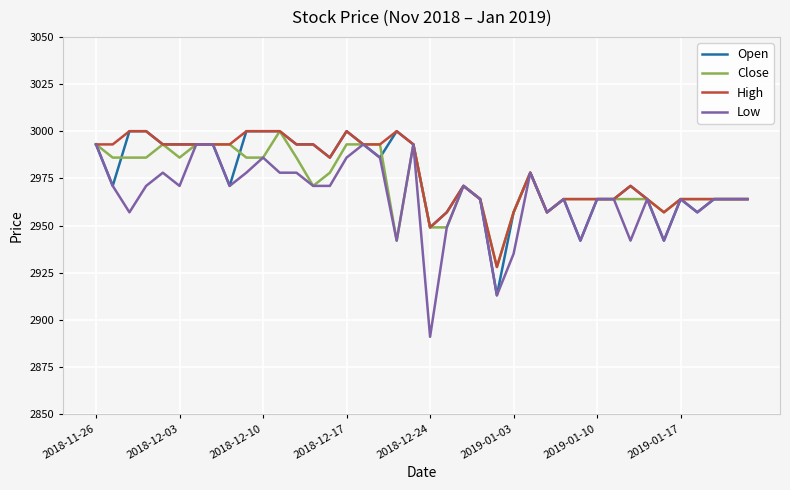

What is the highest value of the Close series?

3000